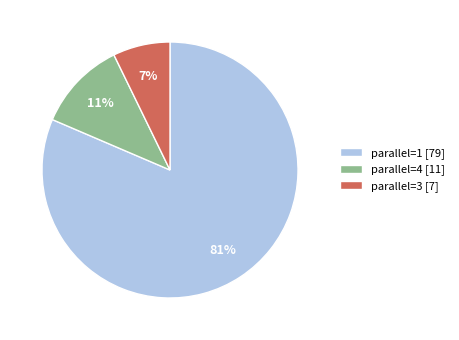

To the nearest percent, what percentage of the pie is parallel=4 [11]?

11%